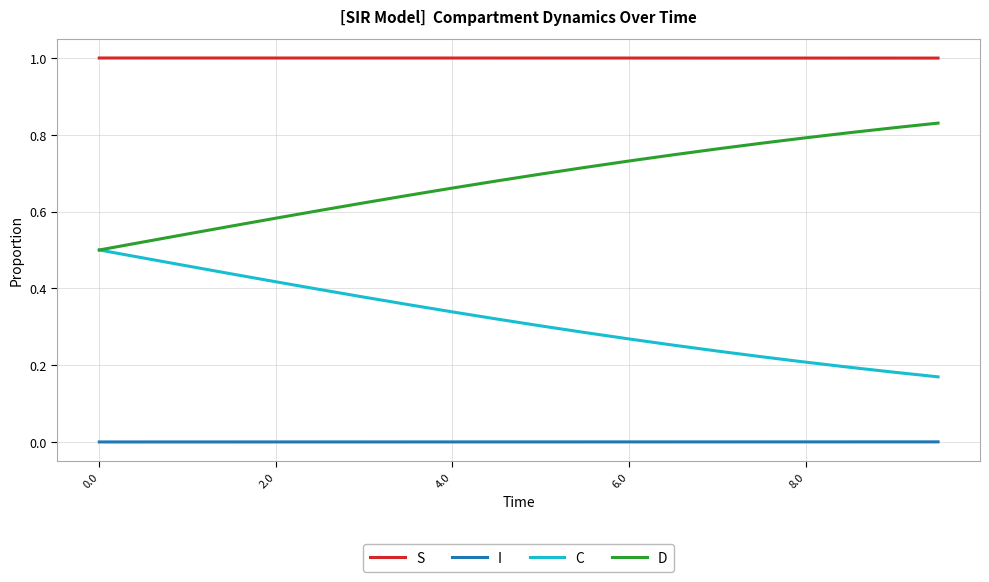

True or false: I and C intersect in this chart.

False